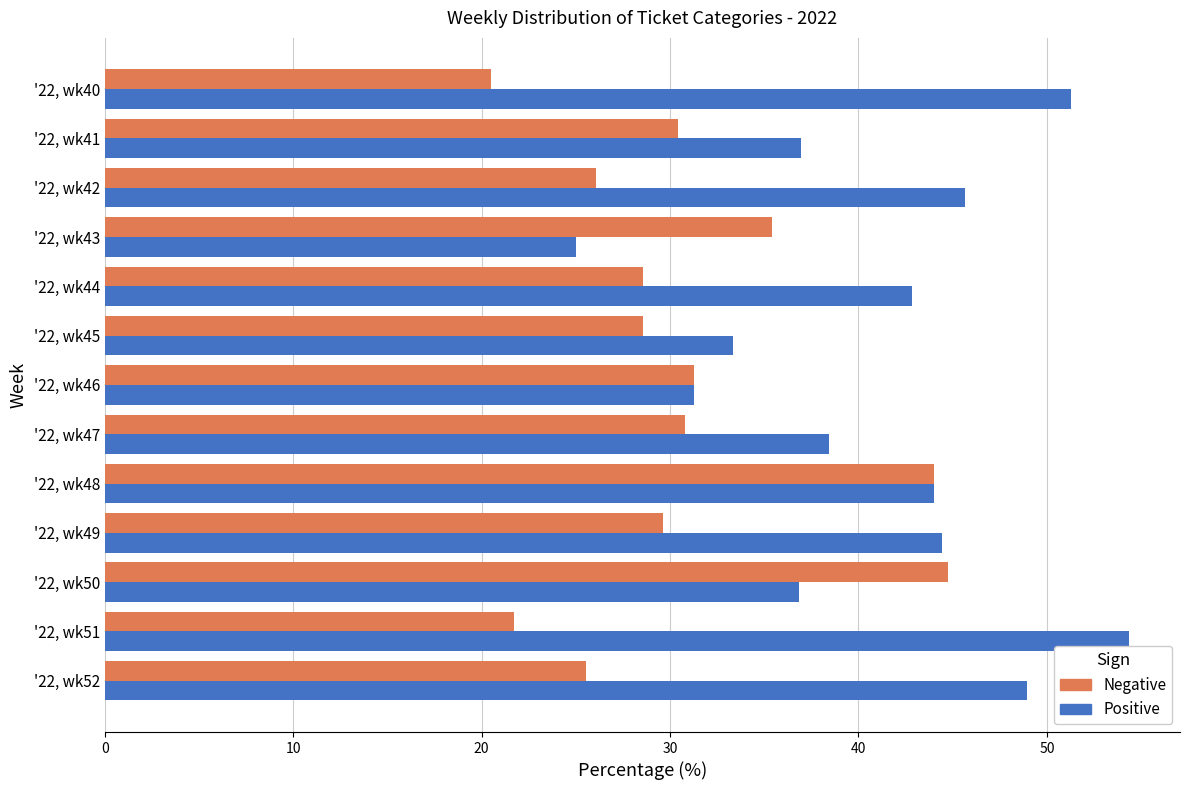

What is the spread (max minus min) of values at '22, wk52?

23.4